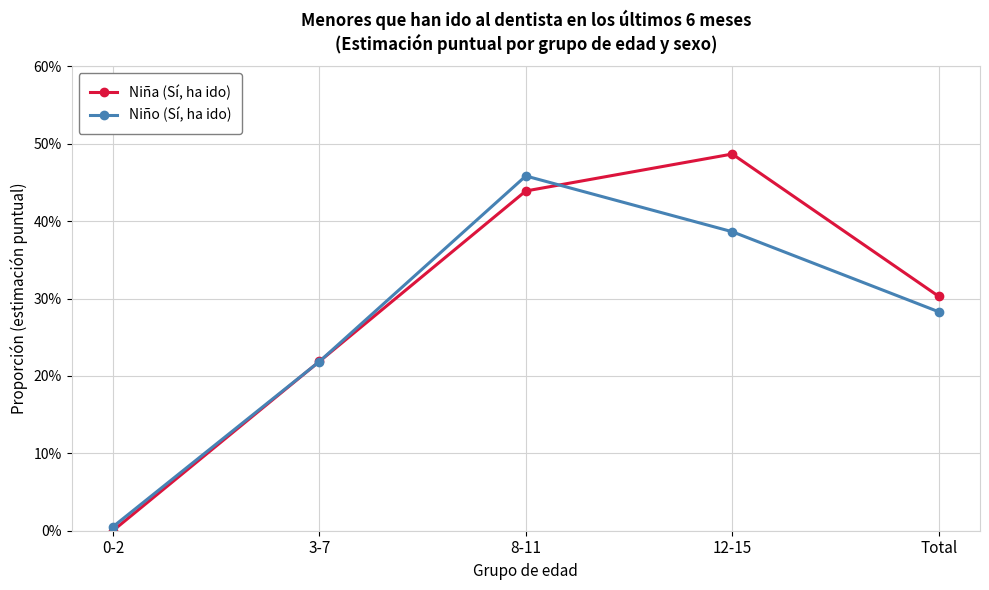

Where do Niño (Sí, ha ido) and Niña (Sí, ha ido) first cross each other?

0-2 and 3-7